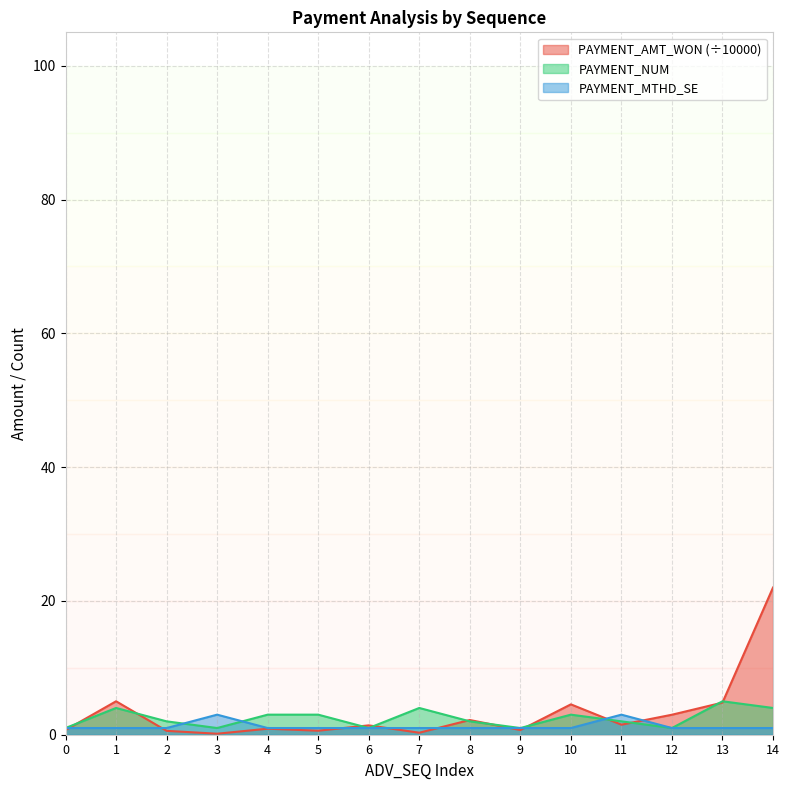

What is the highest value of the PAYMENT_MTHD_SE series?

3.0